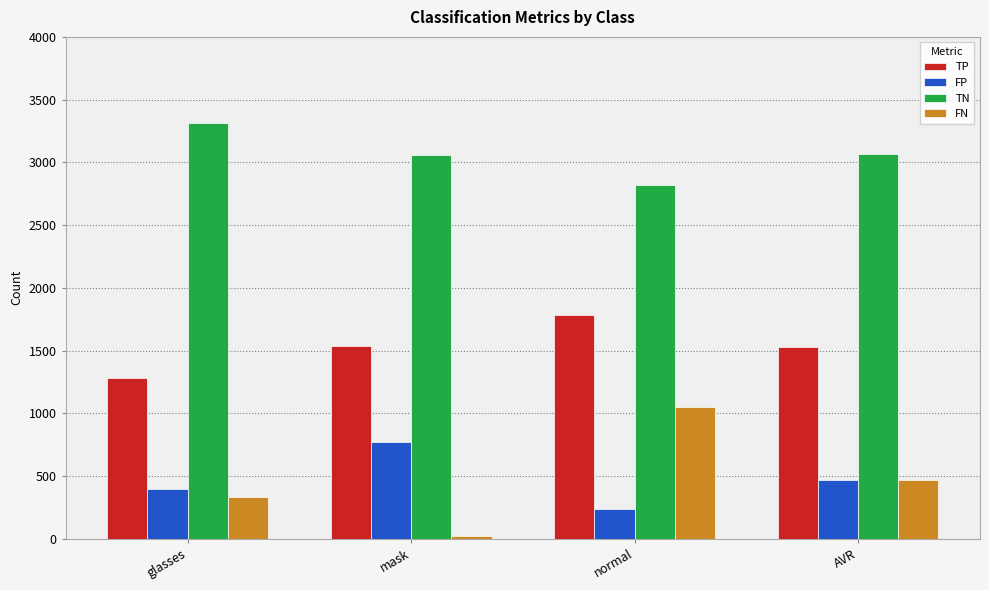

What is the maximum value for TP?

1780.0